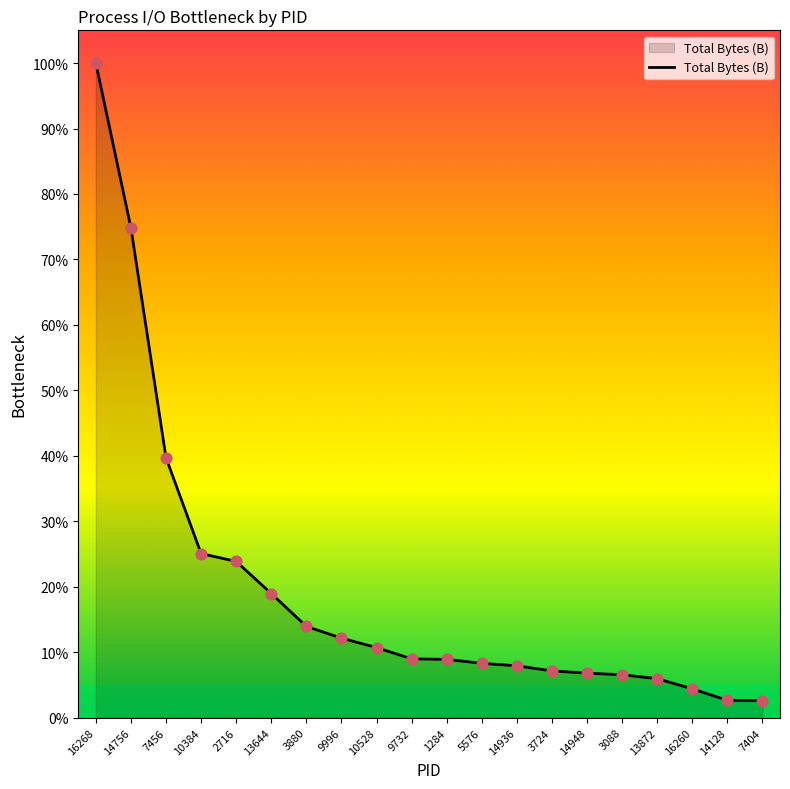

Between 7404 and 16268, which is larger?

16268